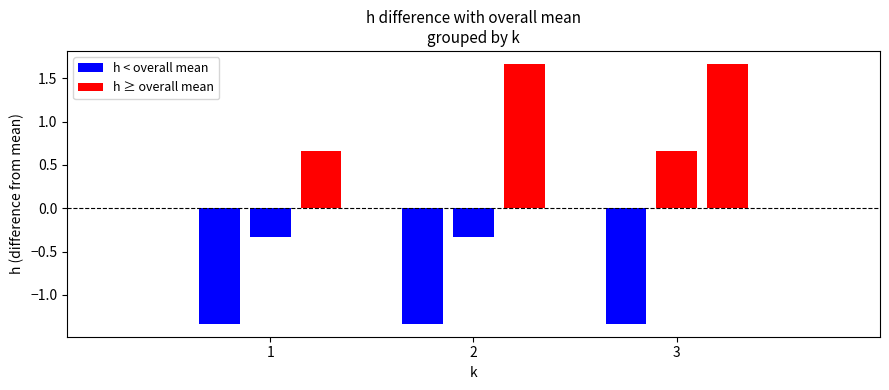

Reading left to right, transcribe all the data shown in this chart.

1=4	1=5	1=6	2=4	2=5	2=7	3=4	3=6	3=7